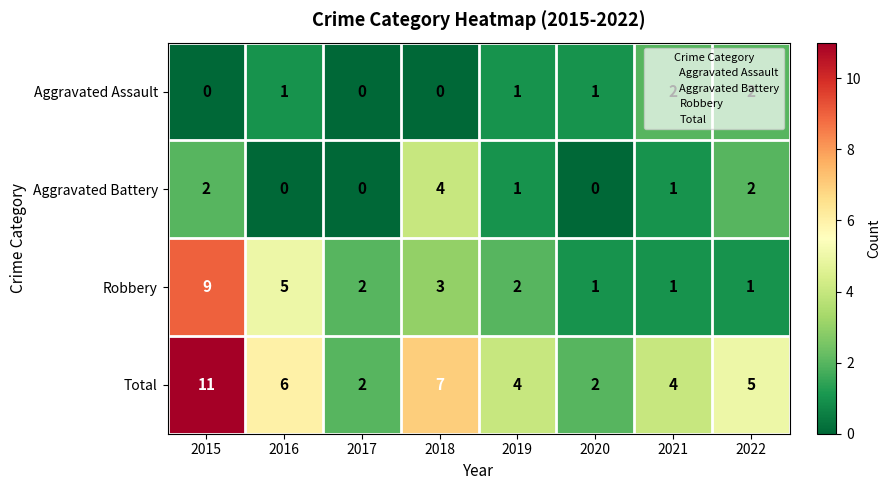

How many data points does each series have?

8